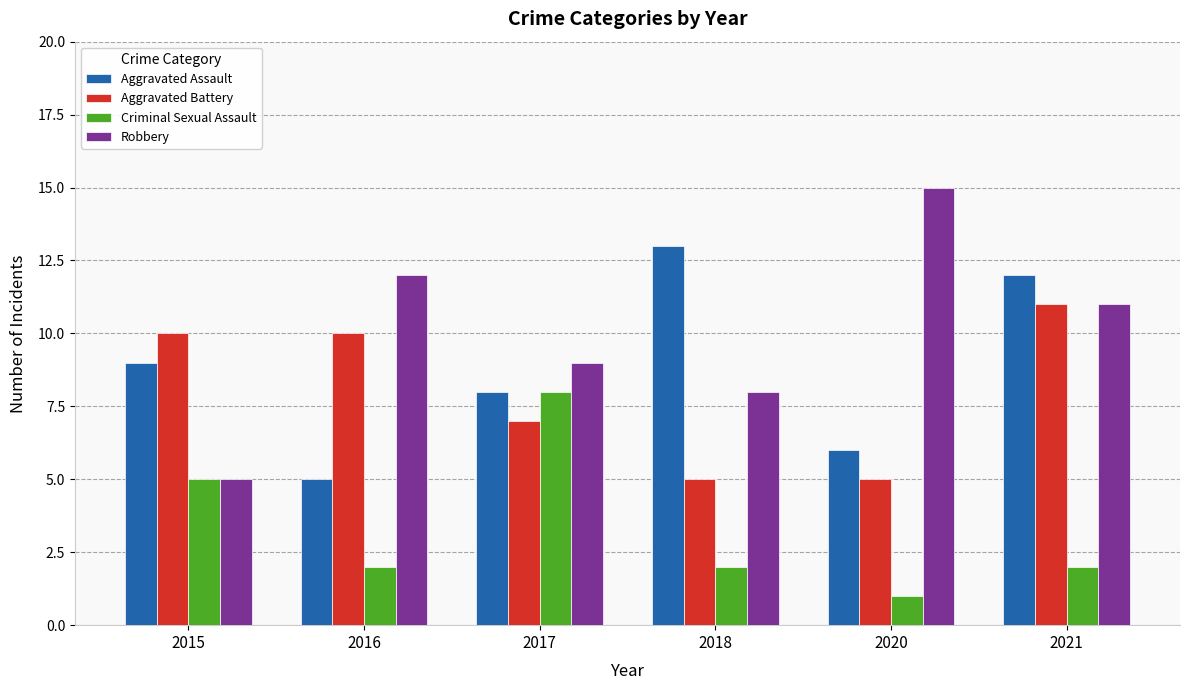

Is it true that Criminal Sexual Assault equals 2 at 2016?

True